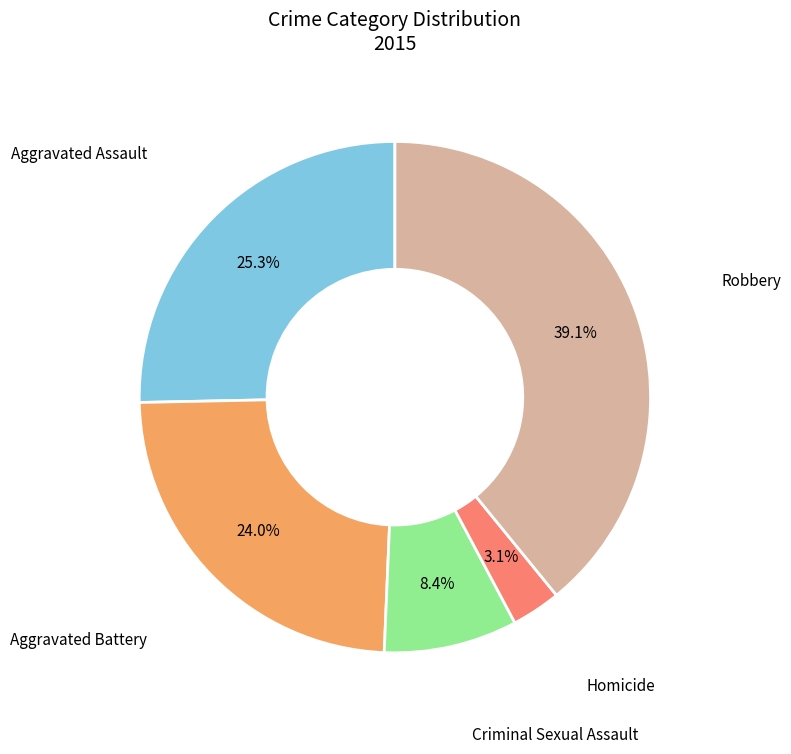

Which has a higher value, Criminal Sexual Assault or Aggravated Battery?

Aggravated Battery